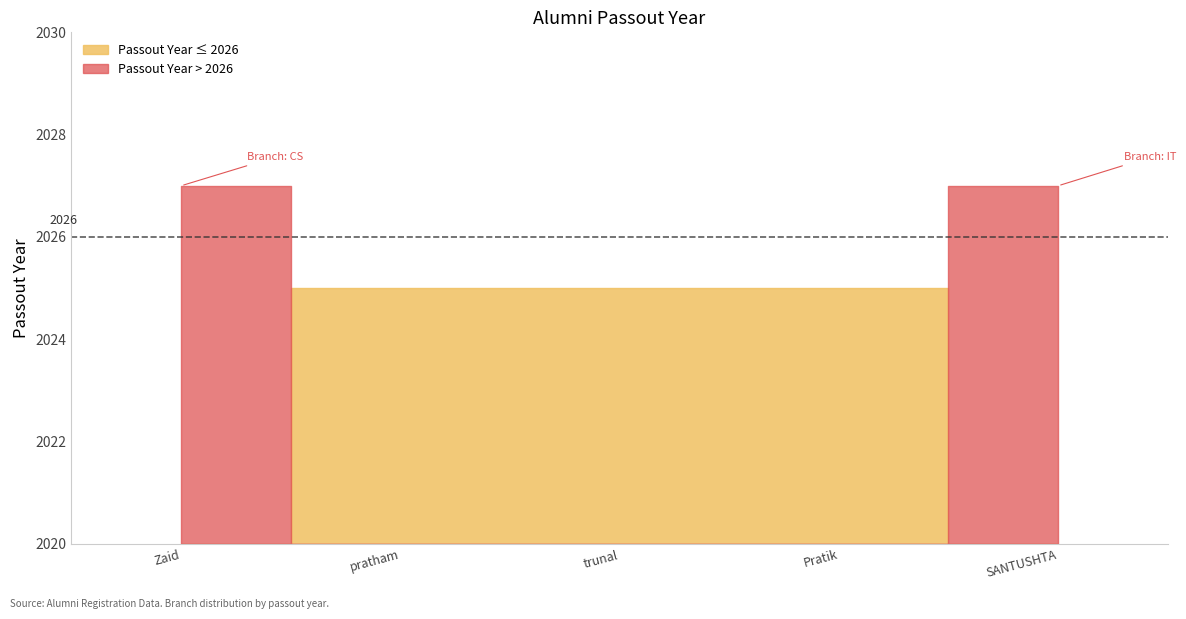

Read the value at SANTUSHTA THORAT.

2027